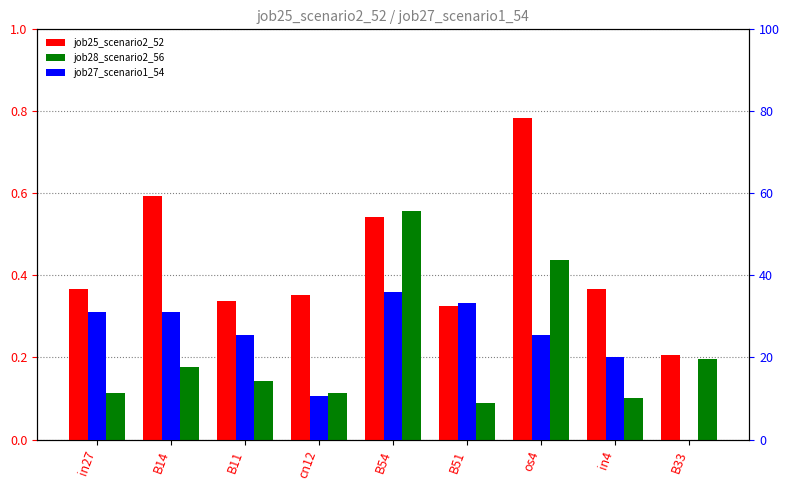

What is the difference between the highest and lowest values at in27?

30.9